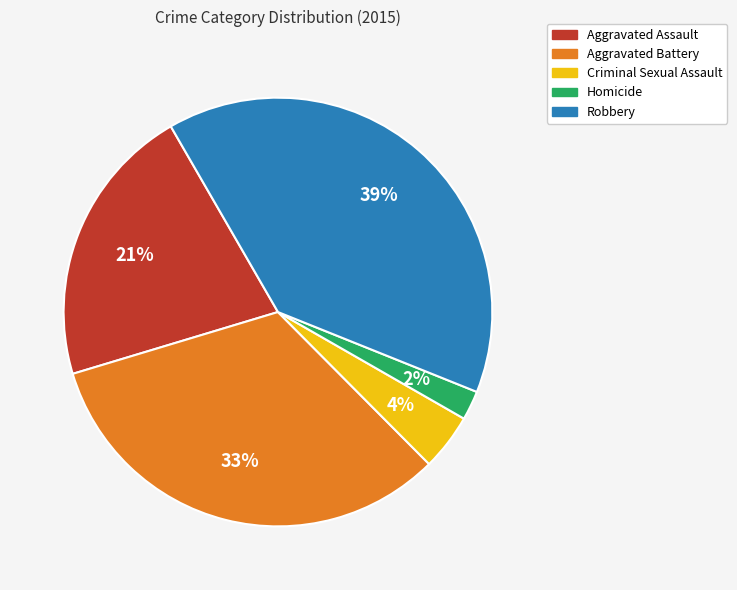

How many segments does this pie chart have?

5